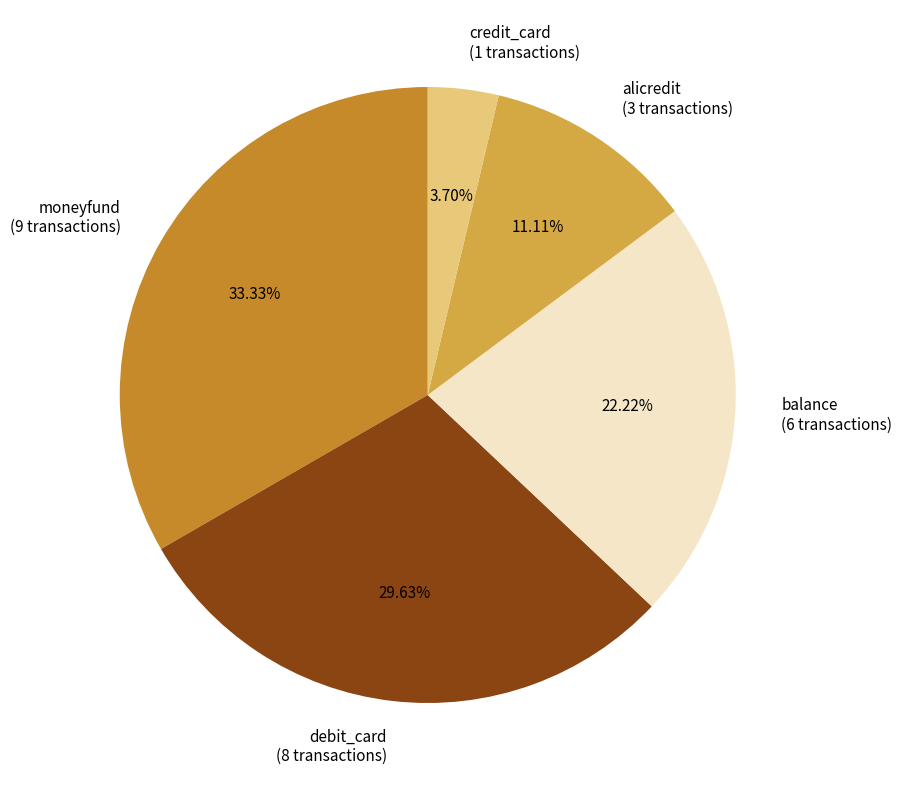

How many slices are in this pie chart?

5